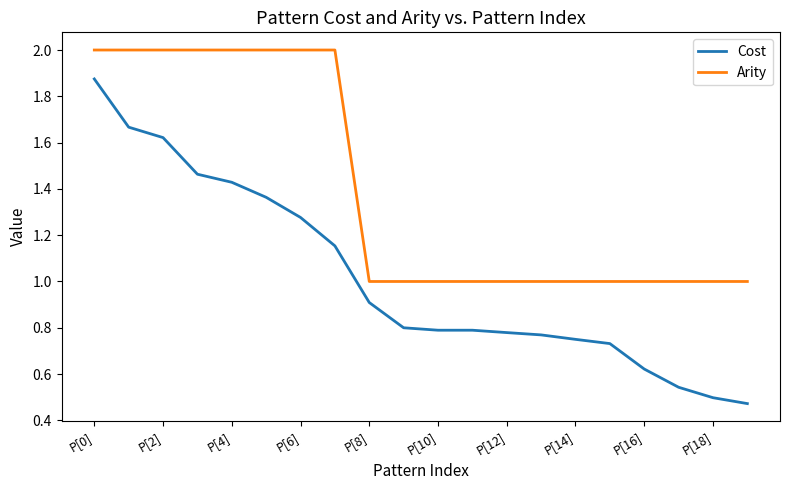

How many series are shown in this chart?

2